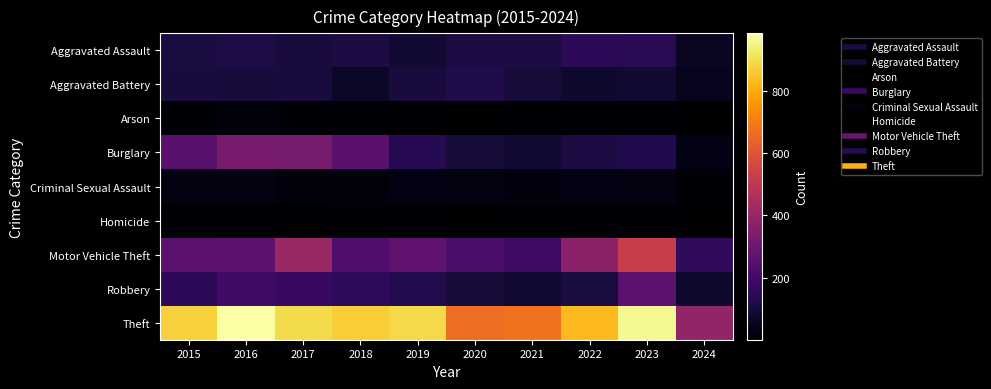

Reading left to right, extract all data points from this chart.

Aggravated Assault: 2015=110	2016=118	2017=105	2018=115	2019=92	2020=113	2021=115	2022=154	2023=145	2024=61
Aggravated Battery: 2015=108	2016=102	2017=108	2018=67	2019=108	2020=125	2021=100	2022=81	2023=92	2024=53
Arson: 2015=13	2016=20	2017=14	2018=12	2019=5	2020=4	2021=6	2022=11	2023=15	2024=2
Burglary: 2015=254	2016=333	2017=329	2018=257	2019=143	2020=100	2021=90	2022=116	2023=130	2024=43
Criminal Sexual Assault: 2015=29	2016=30	2017=21	2018=22	2019=35	2020=28	2021=27	2022=35	2023=31	2024=9
Homicide: 2015=9	2016=7	2017=8	2018=10	2019=5	2020=2	2021=13	2022=9	2023=10	2024=1
Motor Vehicle Theft: 2015=261	2016=265	2017=411	2018=231	2019=273	2020=221	2021=193	2022=376	2023=524	2024=161
Robbery: 2015=154	2016=194	2017=178	2018=155	2019=135	2020=97	2021=91	2022=111	2023=260	2024=80
Theft: 2015=874	2016=984	2017=892	2018=868	2019=891	2020=666	2021=678	2022=827	2023=964	2024=392